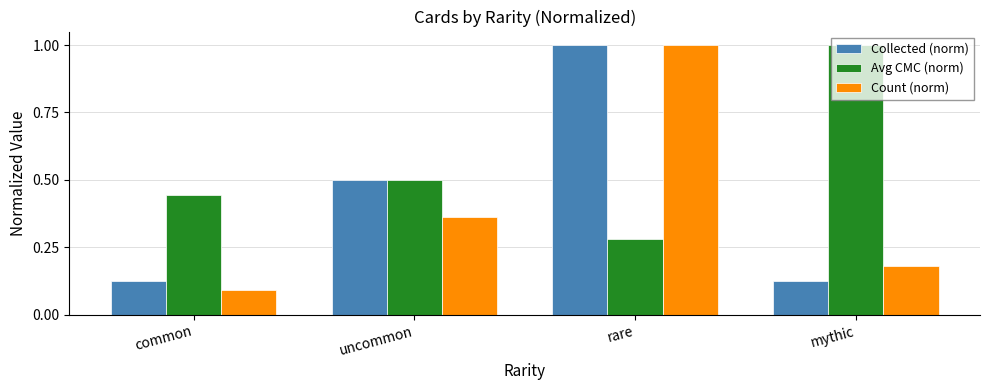

What is the difference between the maximum and minimum values in the Count (norm) series?

0.9